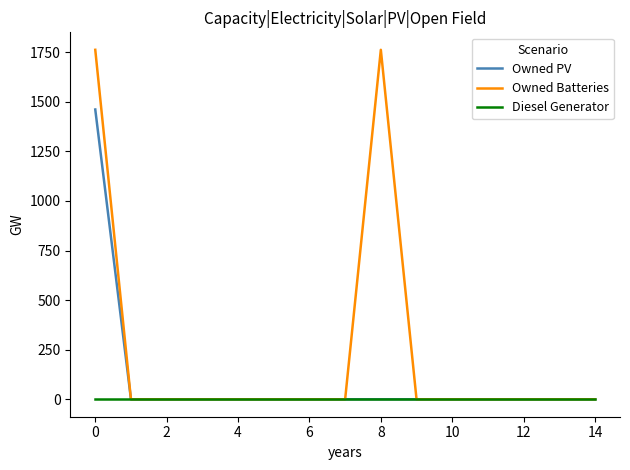

Which series has the widest spread of values?

Owned Batteries